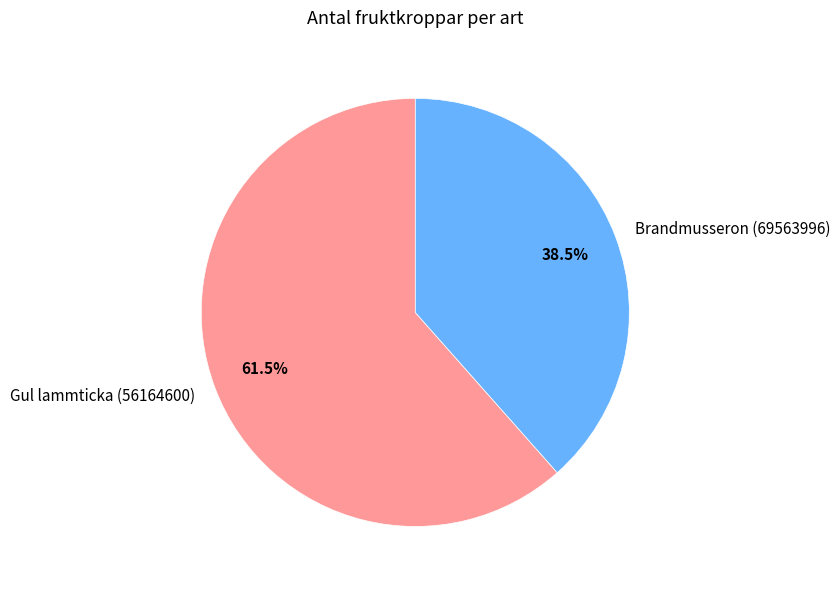

Rank the categories by value from lowest to highest.

Brandmusseron (69563996), Gul lammticka (56164600)